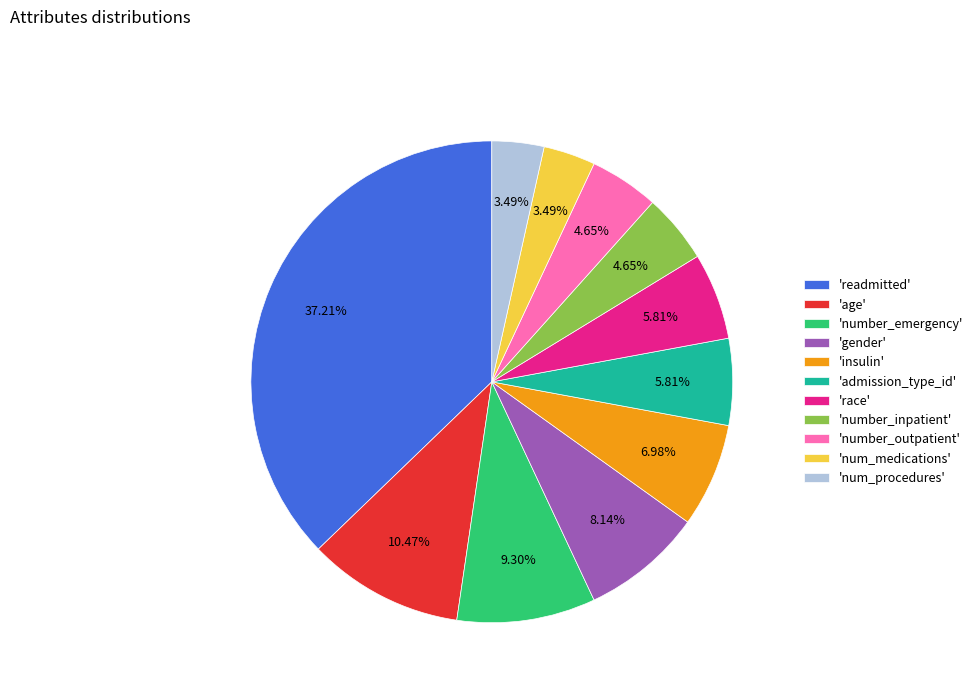

Between 'num_procedures' and 'race', which is larger?

'race'